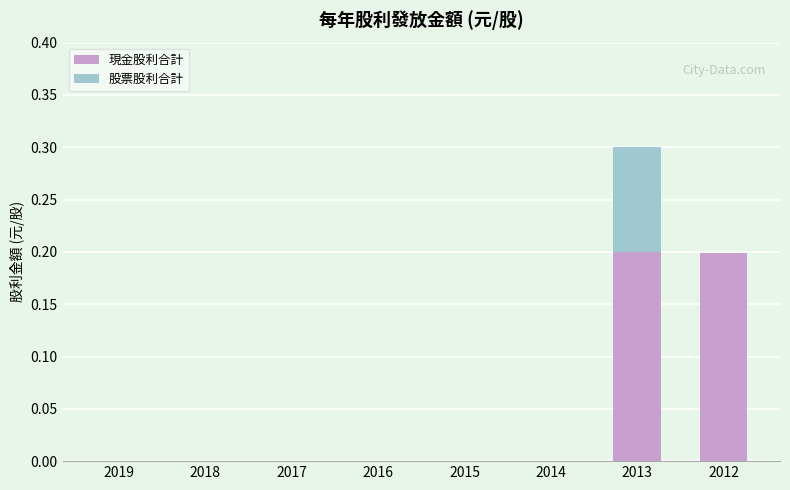

The 現金股利合計 series shows -0.1 at 2019. True or false?

False